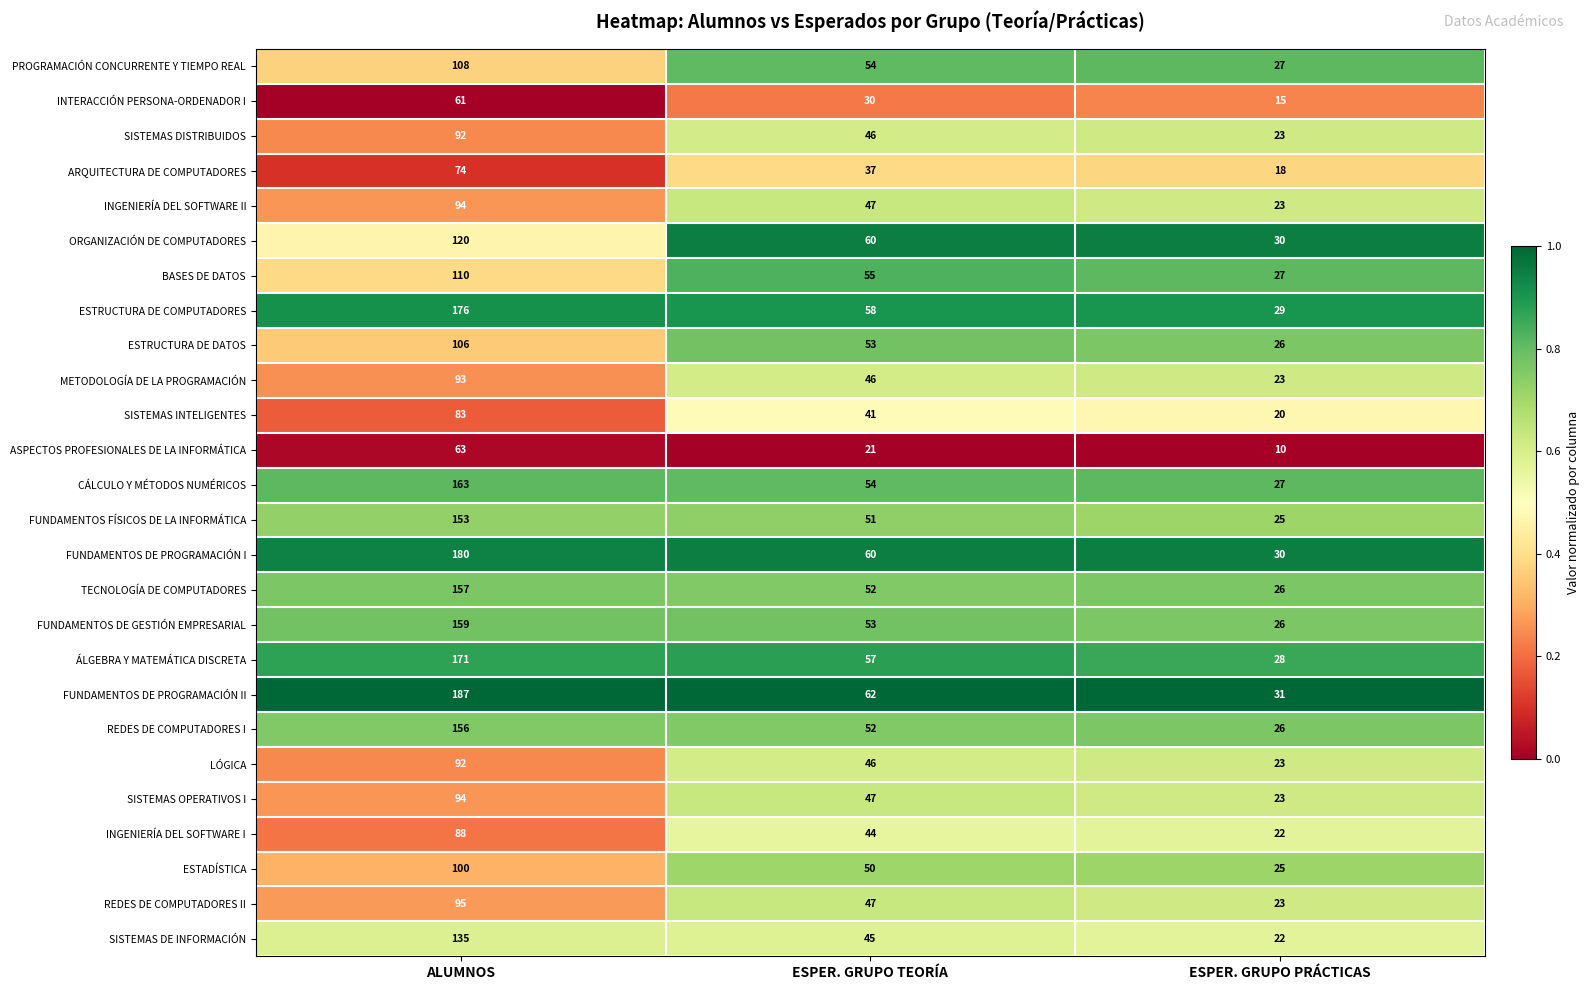

Which series has the largest total across all categories?

FUNDAMENTOS DE PROGRAMACIÓN II